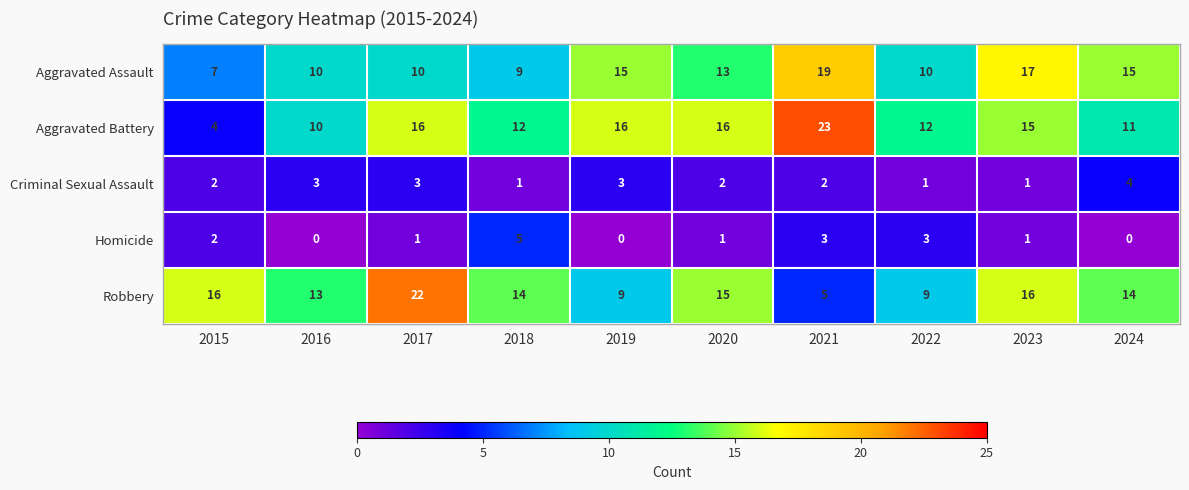

What is the sum of the Aggravated Battery values at 2021 and 2023?

38